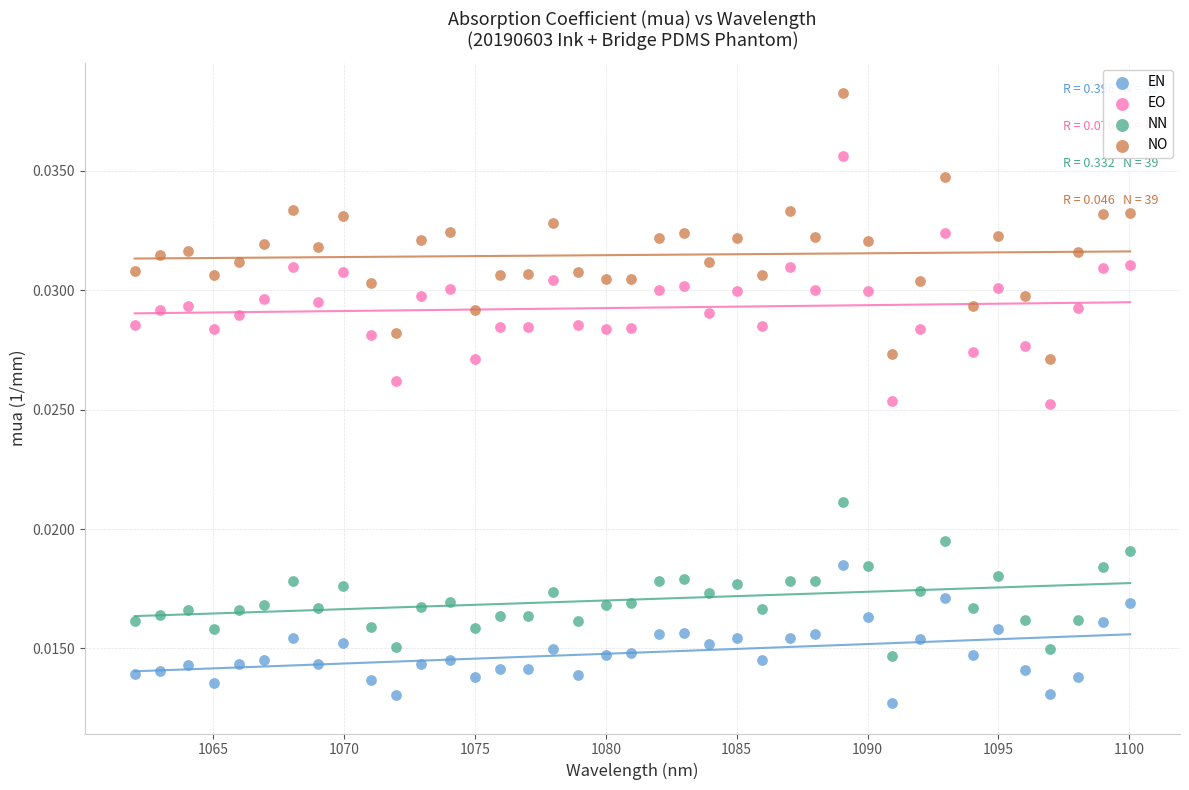

Which series has the widest spread of Y values?

NO